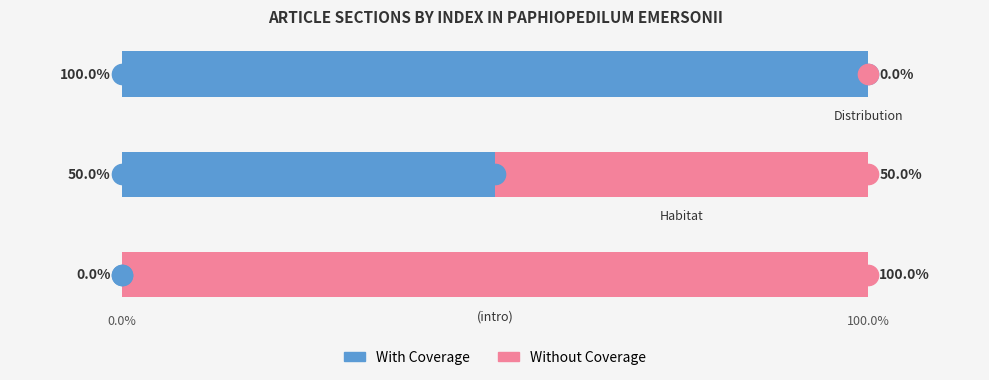

What is the highest value of the With Coverage series?

100